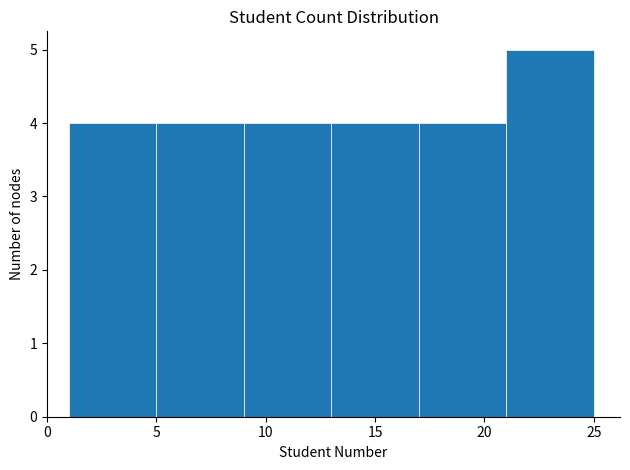

What is the height of the bar covering 17 to 21 on the x-axis? The values are not printed on the chart, so give them approximately, as read against the axis.

4